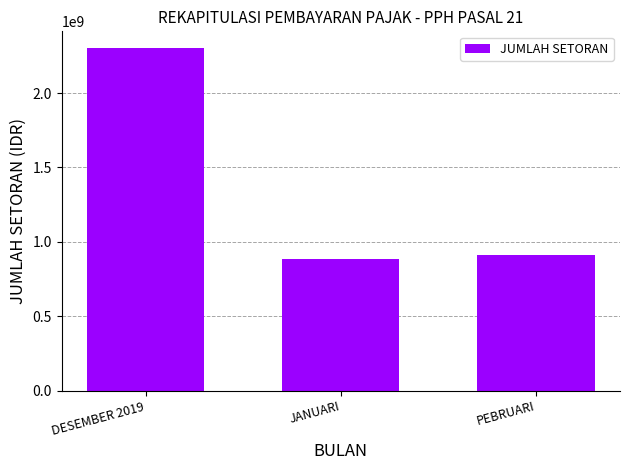

Which category has the lowest value across all series?

JANUARI